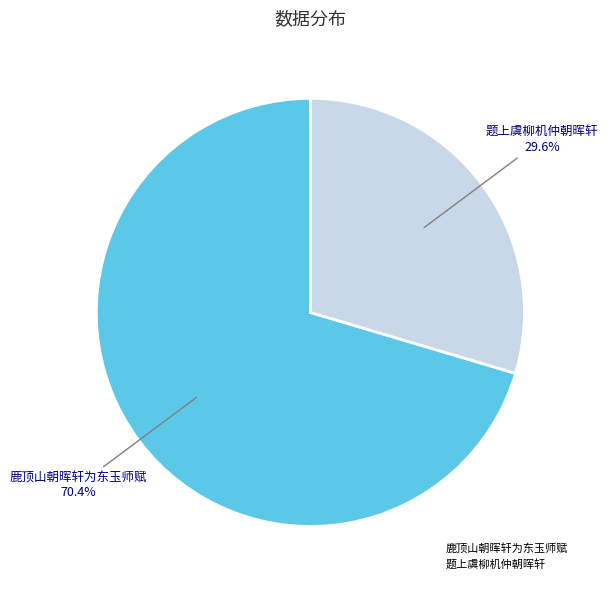

Does any single category account for the majority?

Yes